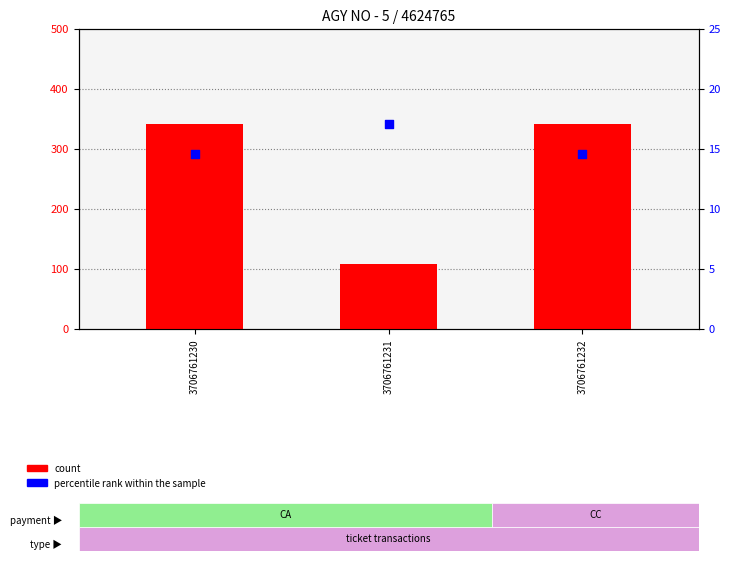

At how many categories does at least one series exceed 46?

3